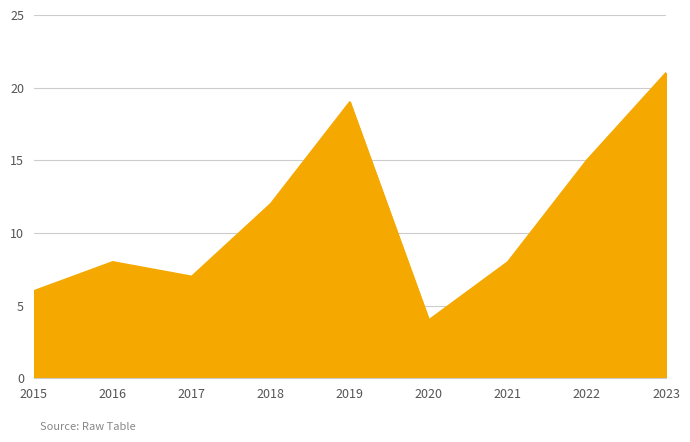

Reading right to left, list all the values displayed in this chart.

21	15	8	4	19	12	7	8	6